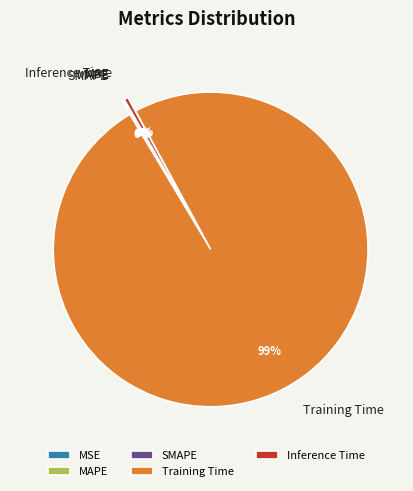

Is there a majority slice in this chart?

Yes